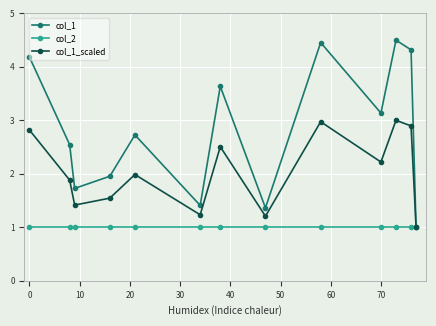

How many data points in col_1 are less than 2?

5